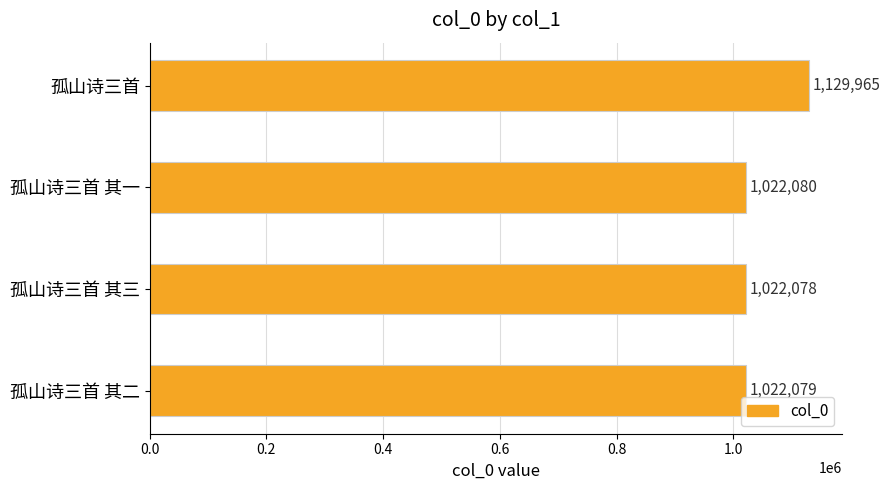

Which has a higher value, 孤山诗三首 or 孤山诗三首 其二?

孤山诗三首